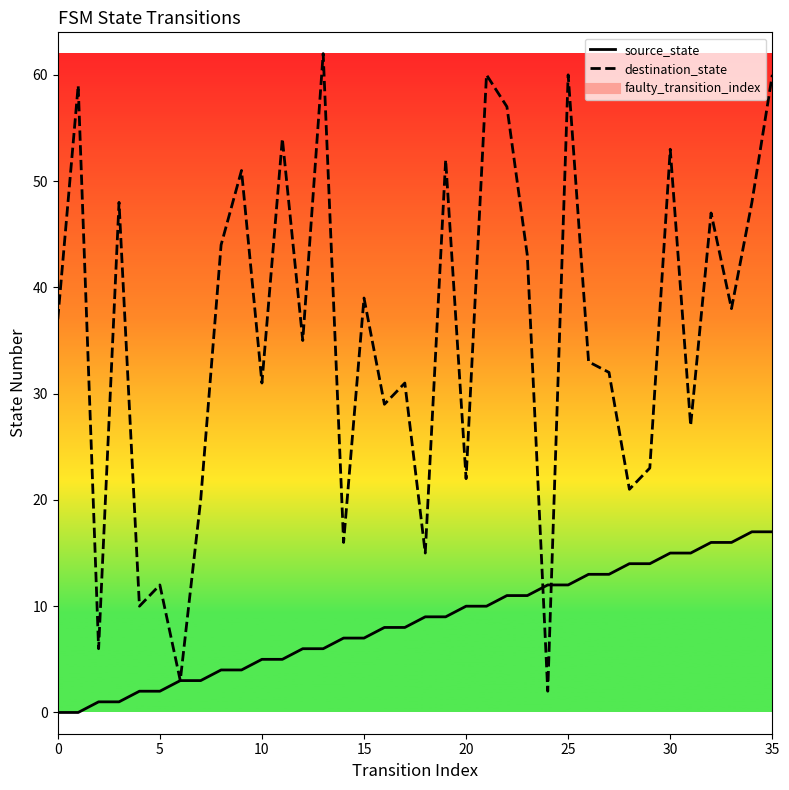

What is the difference between the highest and lowest values at 23?

32